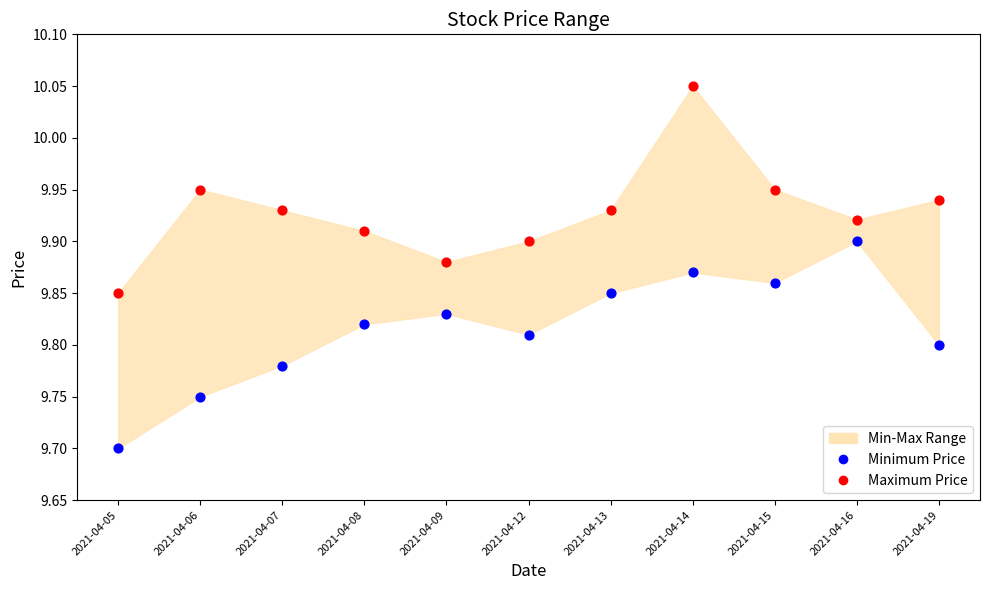

Across all data points, what is the range of Y values (max minus min)?

0.4